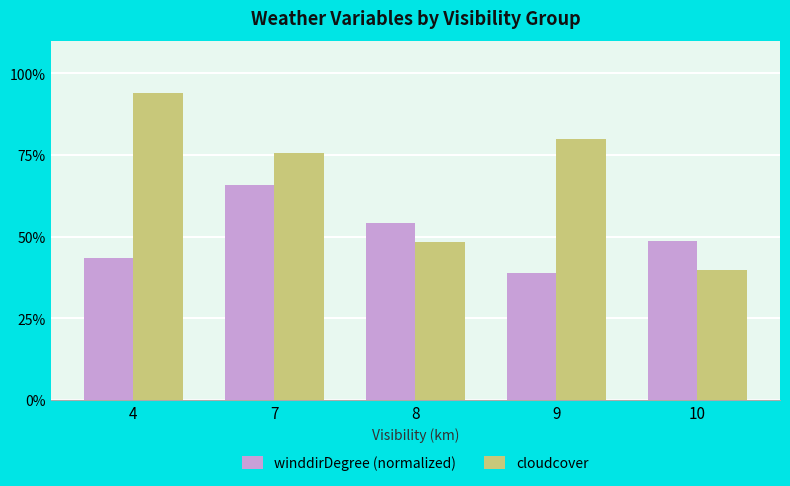

Which series has the largest total across all categories?

cloudcover